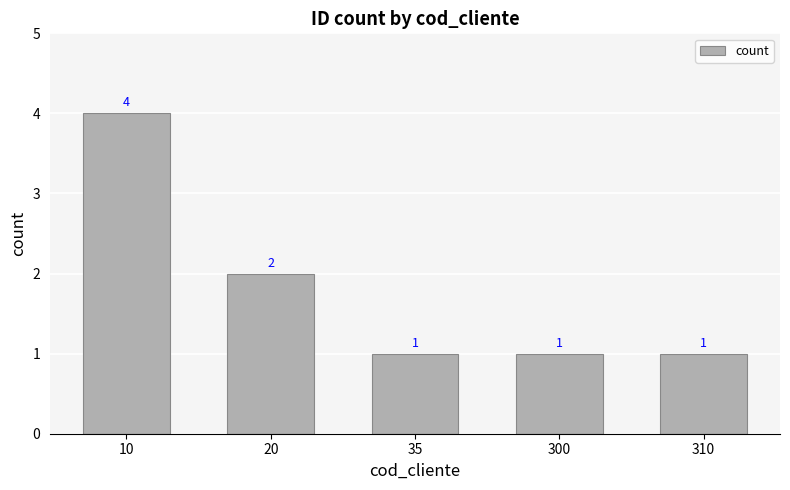

What is the maximum value shown in the chart?

4